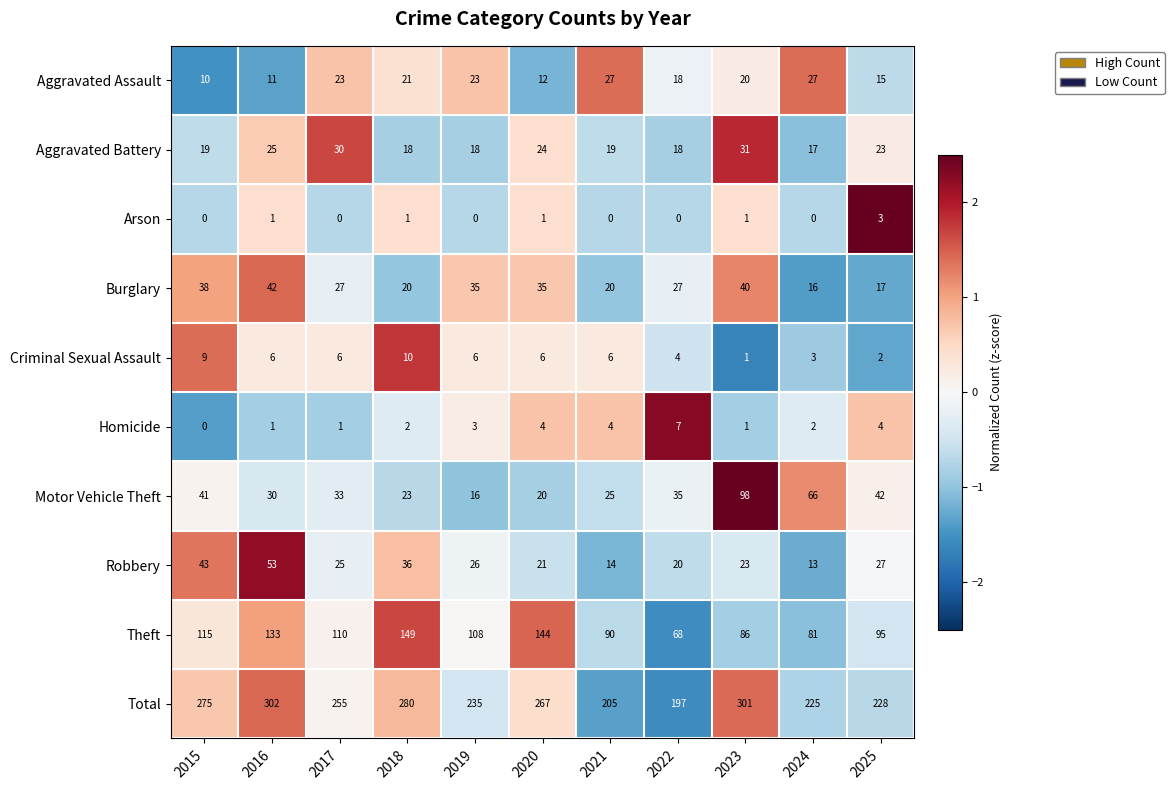

At which category is the sum across all series the highest?

2016